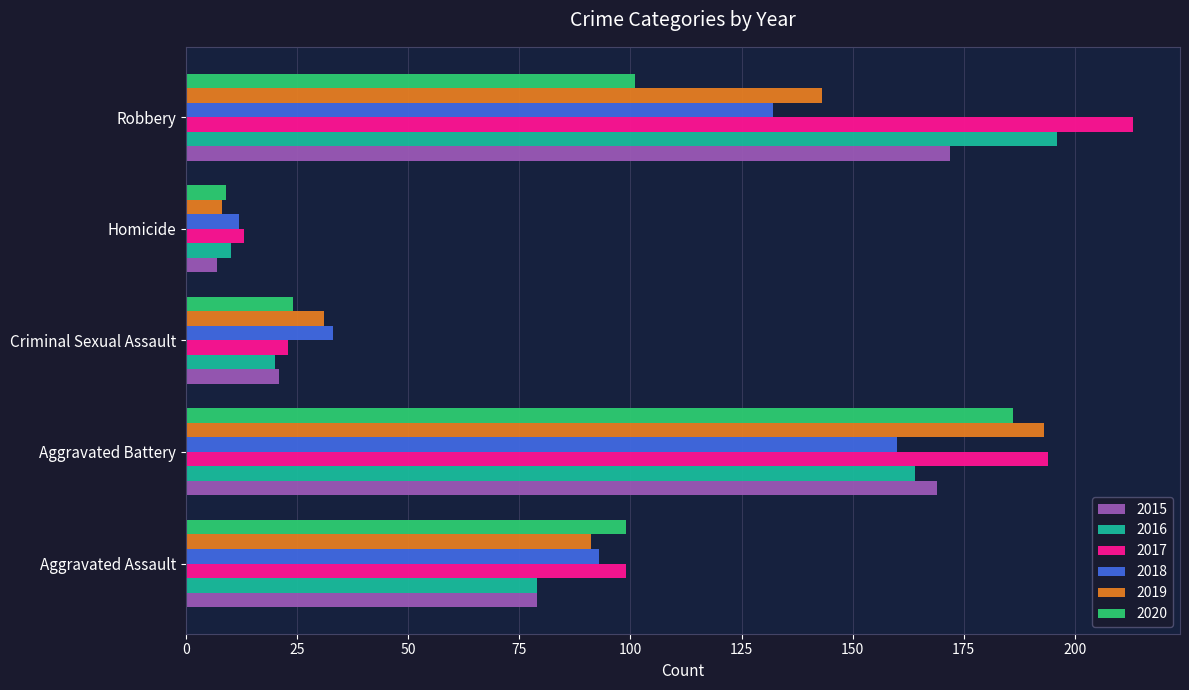

Is it true that 2016 equals 69 at Aggravated Battery?

False